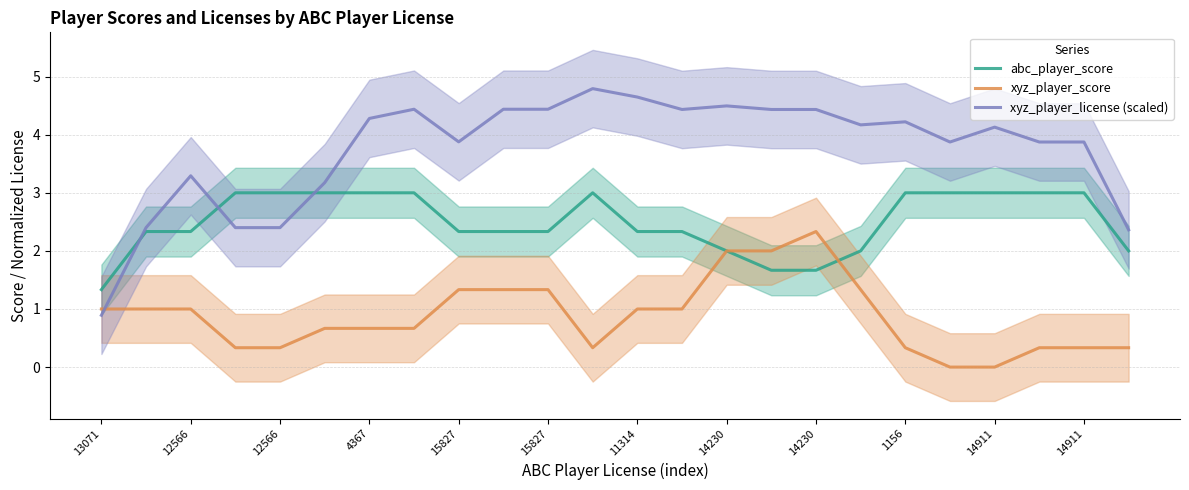

What is the minimum value for xyz_player_license (scaled)?

0.9